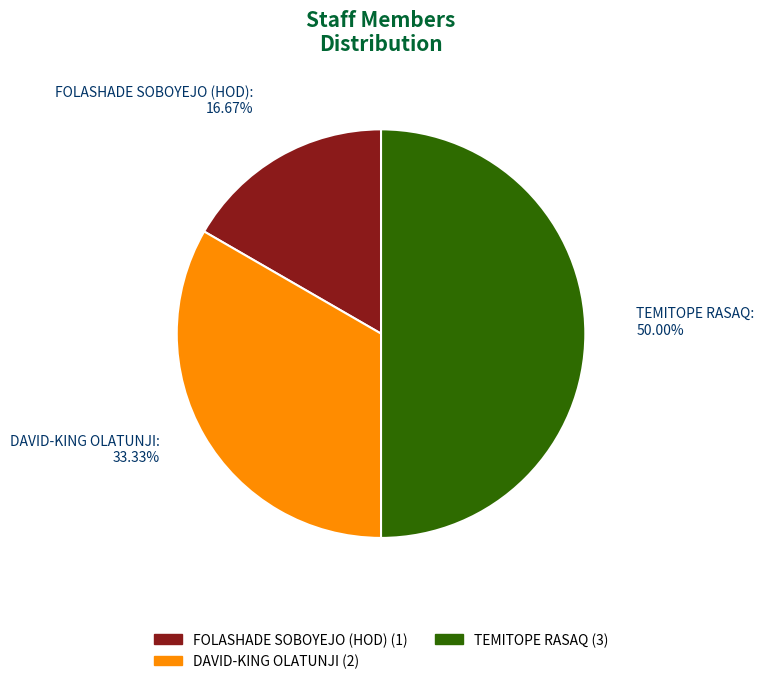

What percentage is the TEMITOPE RASAQ slice, to the nearest percent?

50%